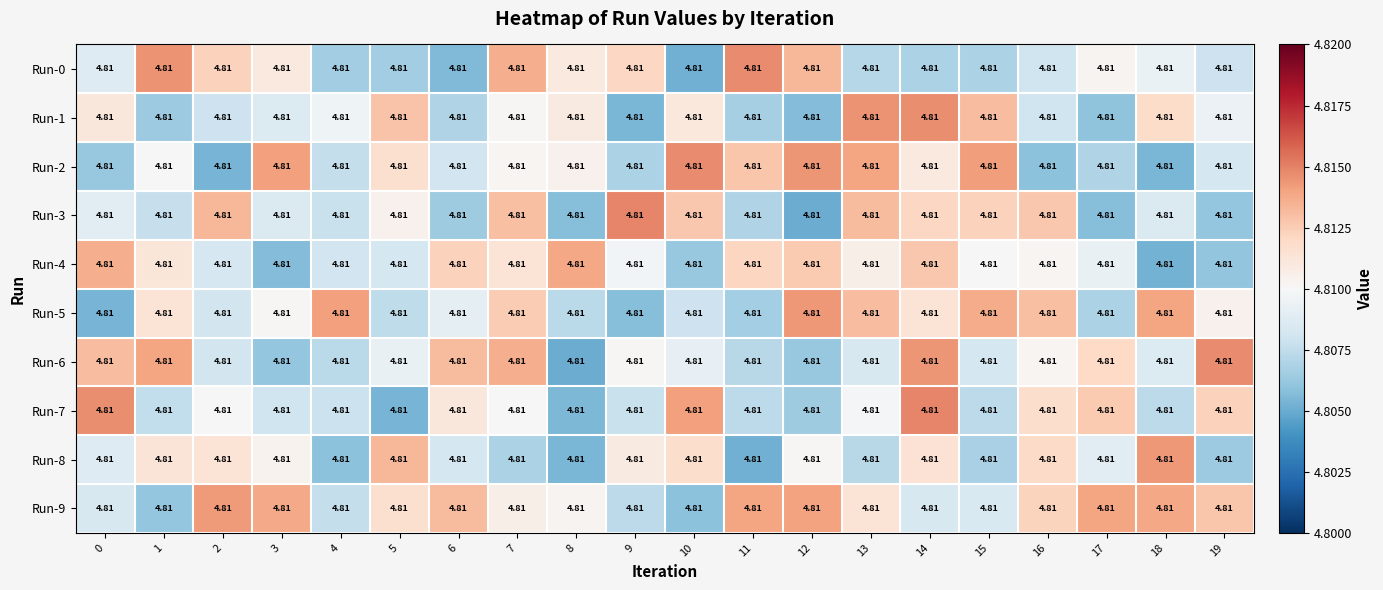

How many distinct data groups are displayed?

10